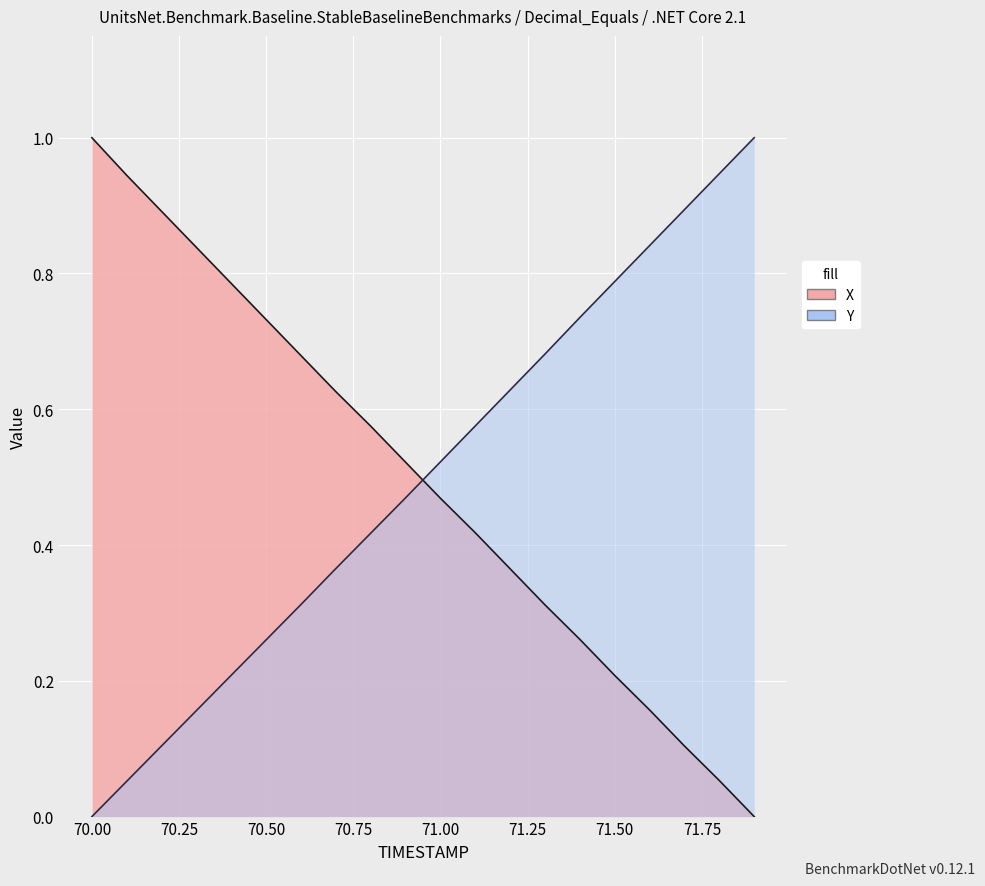

Between 71.9 and 71.0, which is larger?

71.0